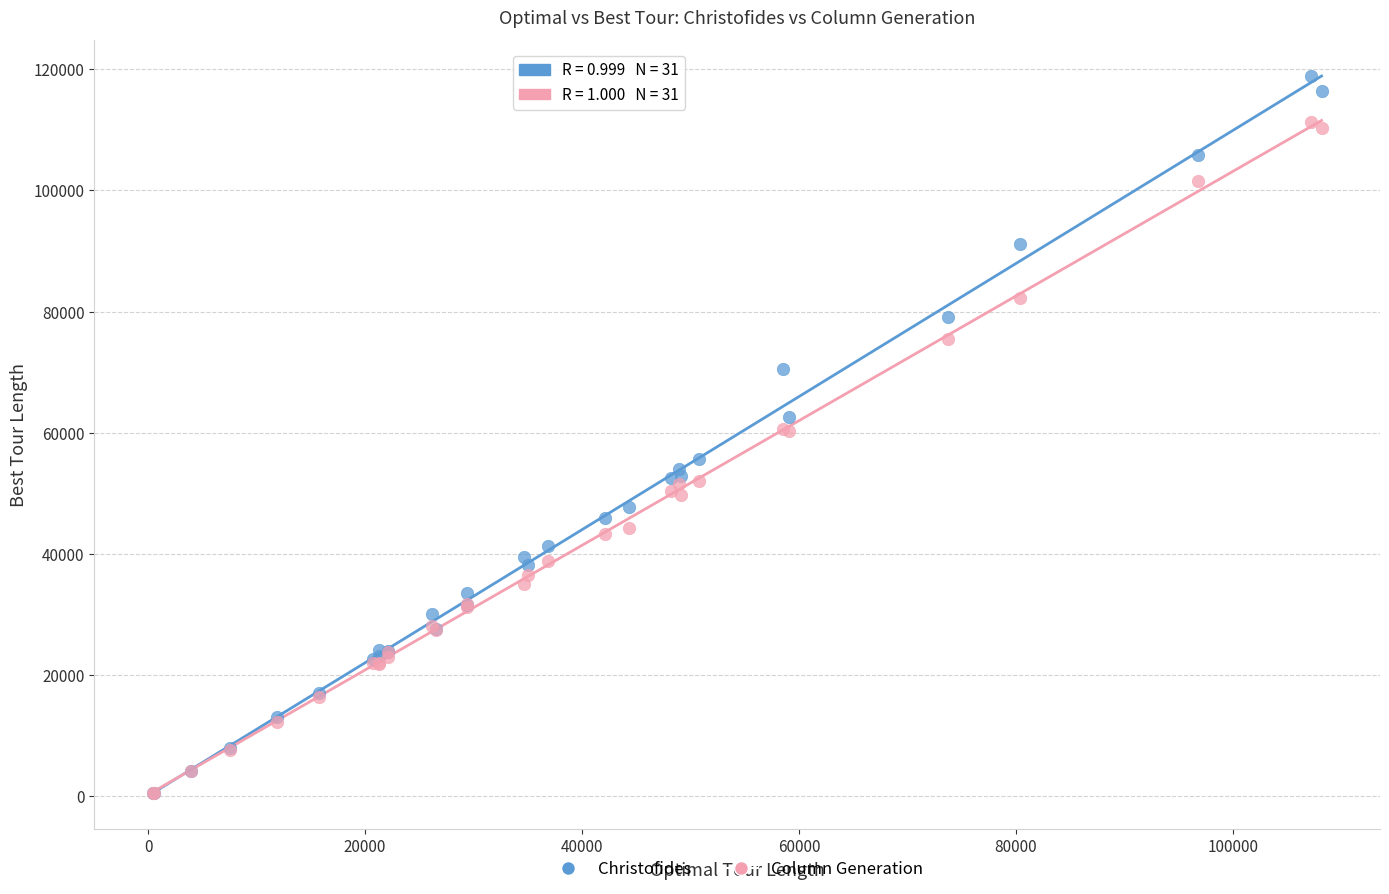

Which series contains the highest Y value?

Christofides